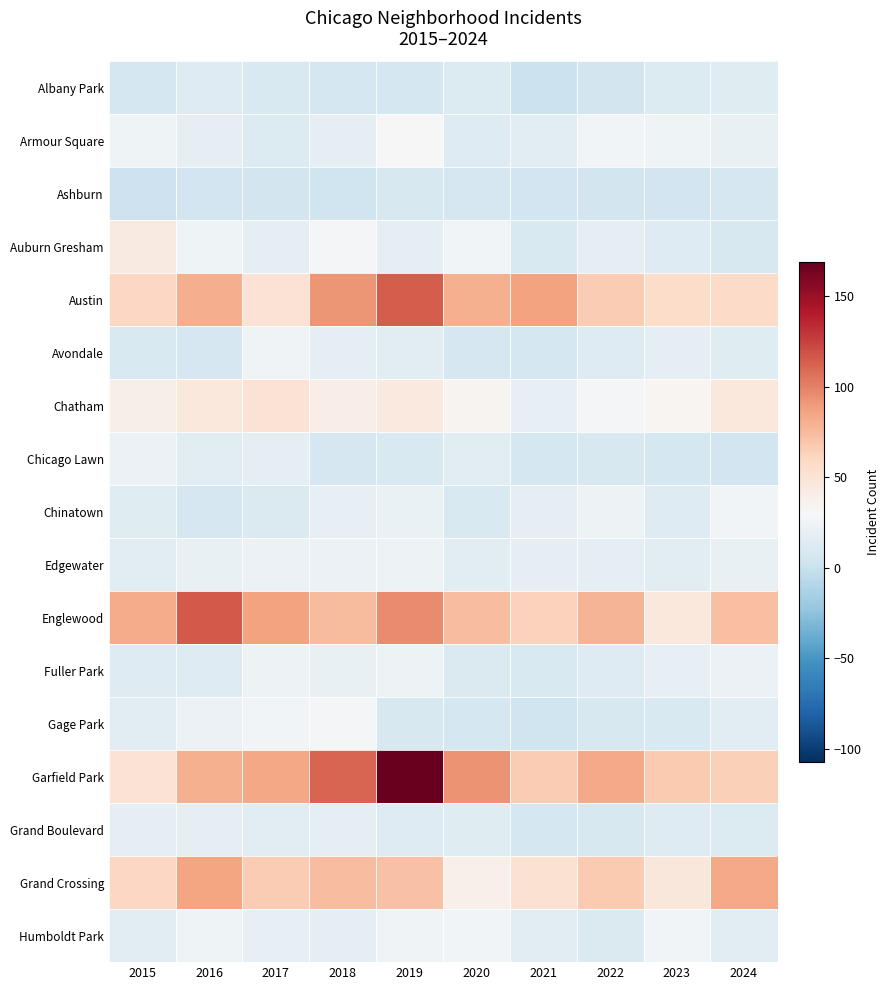

Which series has the largest range (max minus min)?

Garfield Park